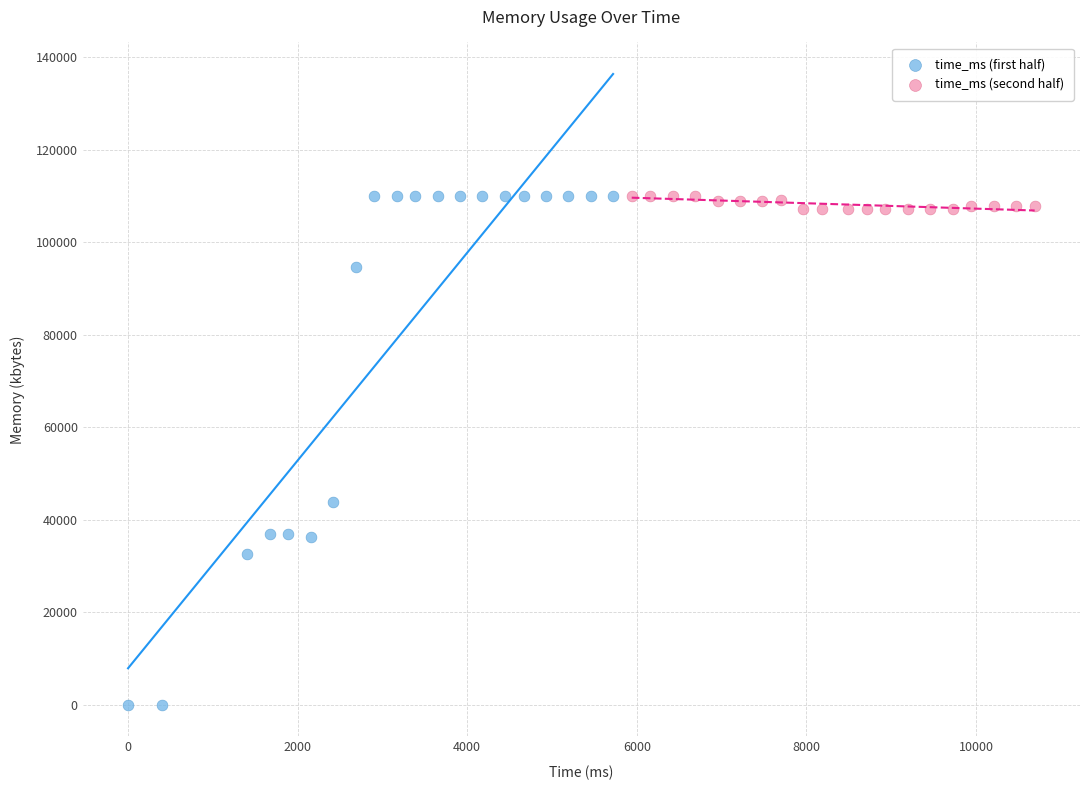

Which series reaches the minimum Y coordinate?

time_ms (first half)